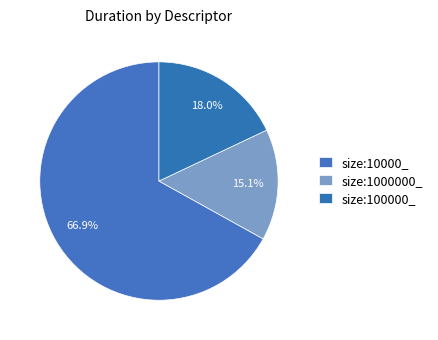

Count the number of slices in the pie.

3